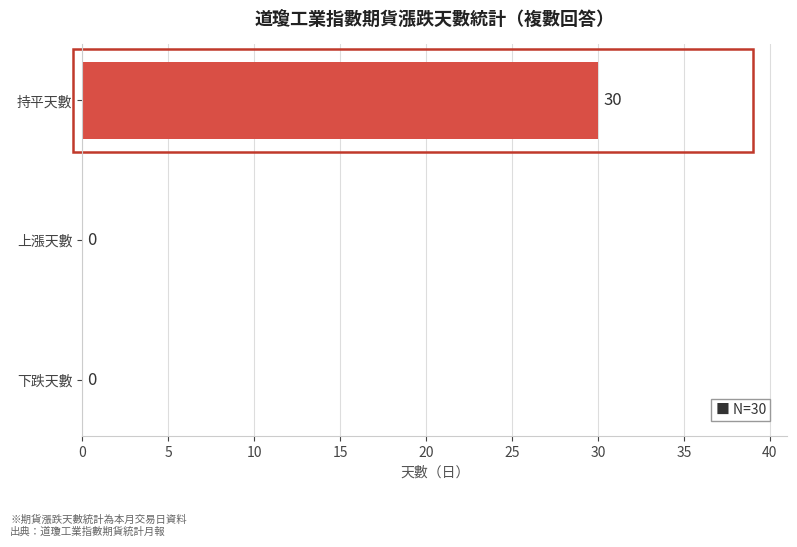

What is the maximum value shown in the chart?

30